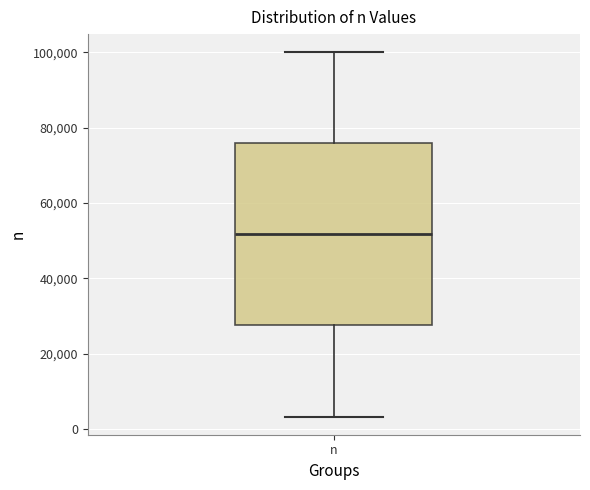

Where does the upper whisker of the box for n end on the y-axis? The values are not printed on the chart, so give them approximately, as read against the axis.

100000